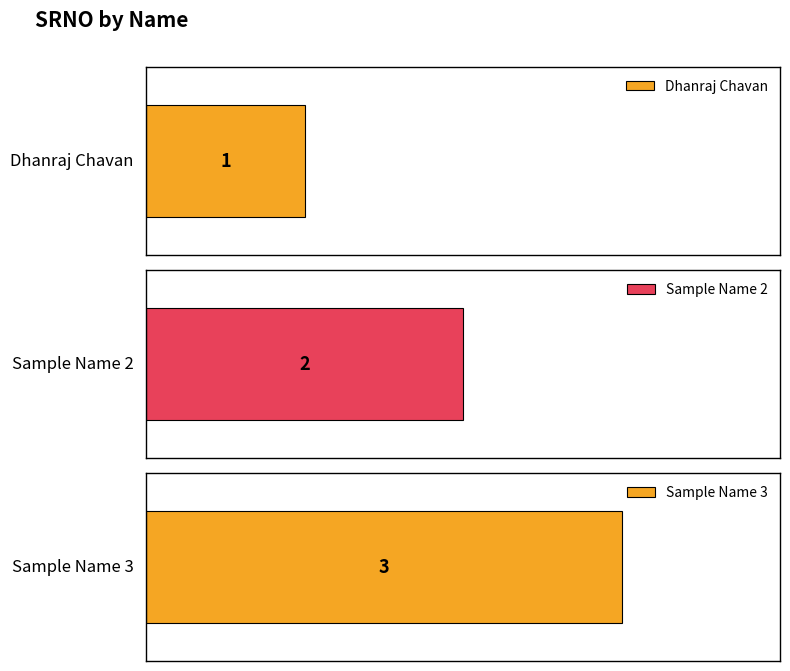

At which label is the value closest to 2?

Sample Name 2